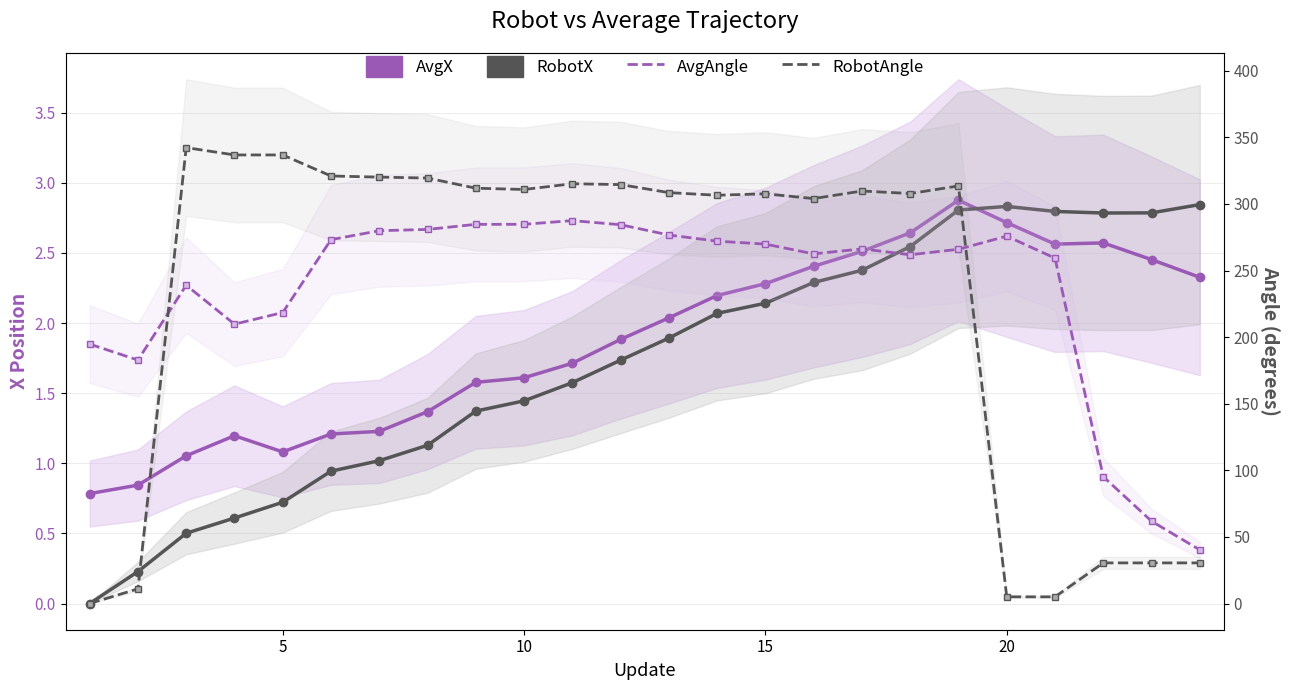

Which has a higher value, 14 or 12?

14